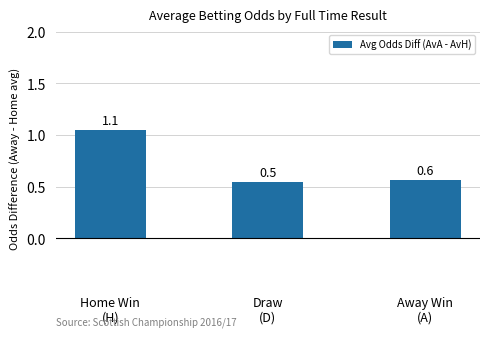

Are the bars grouped side by side (vs. stacked)?

No